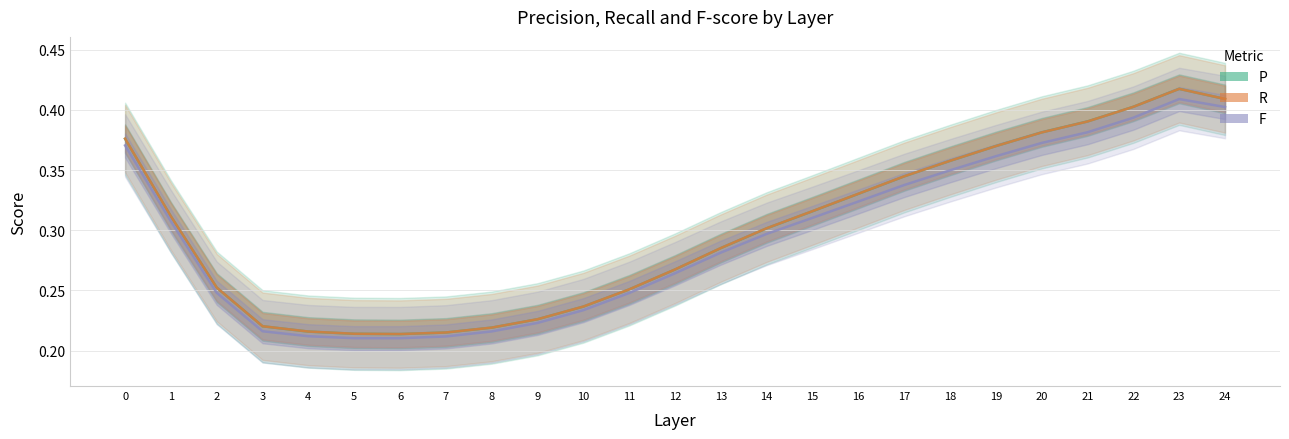

How many distinct data groups are displayed?

3